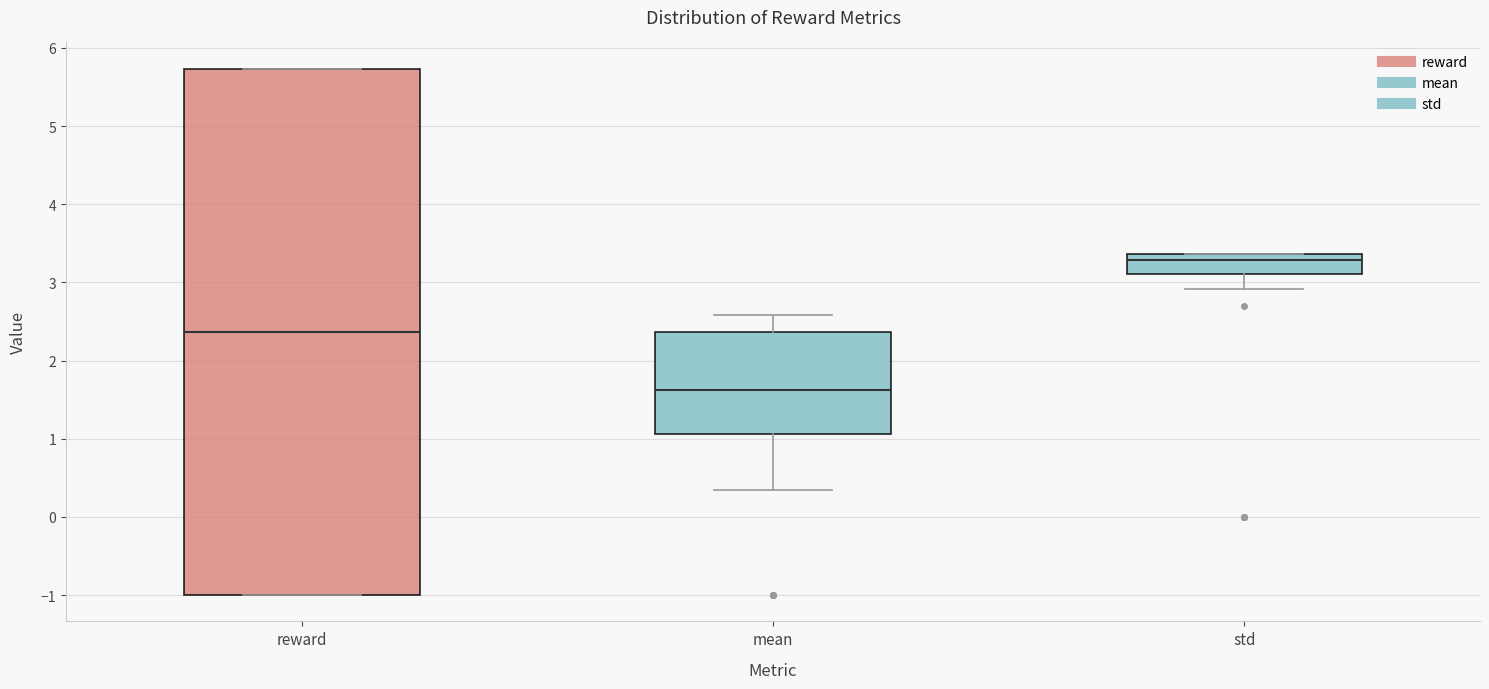

Reading left to right, transcribe this box plot: for each box, give where its median line is, the range the box spans, and where its two whiskers end, as read against the y-axis. The values are not printed on the chart, so give them approximately, as read against the axis.

reward: median 2.4, box -1.0 to 5.7, whiskers -1.0 to 5.7
mean: median 1.6, box 1.1 to 2.4, whiskers 0.3 to 2.6
std: median 3.3, box 3.1 to 3.4, whiskers 2.9 to 3.4